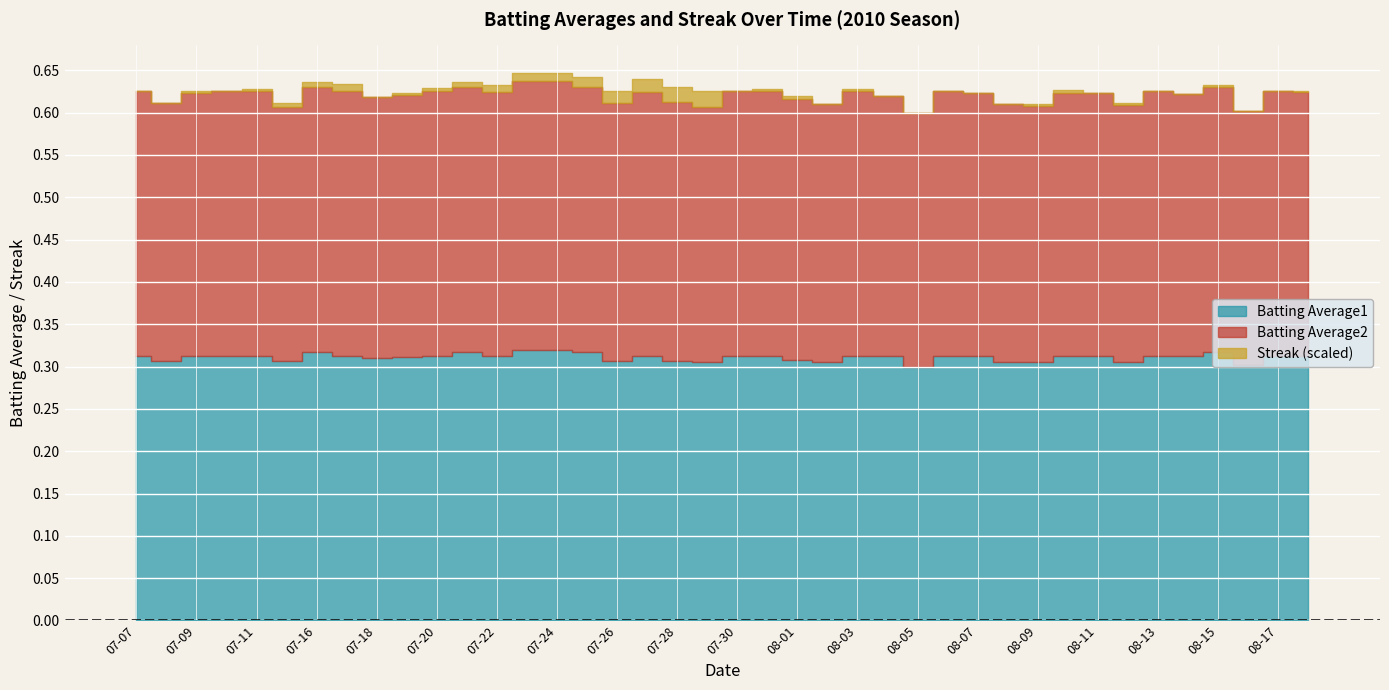

List the series in order of their peak value, highest first.

Batting Average1, Batting Average2, Streak (scaled)